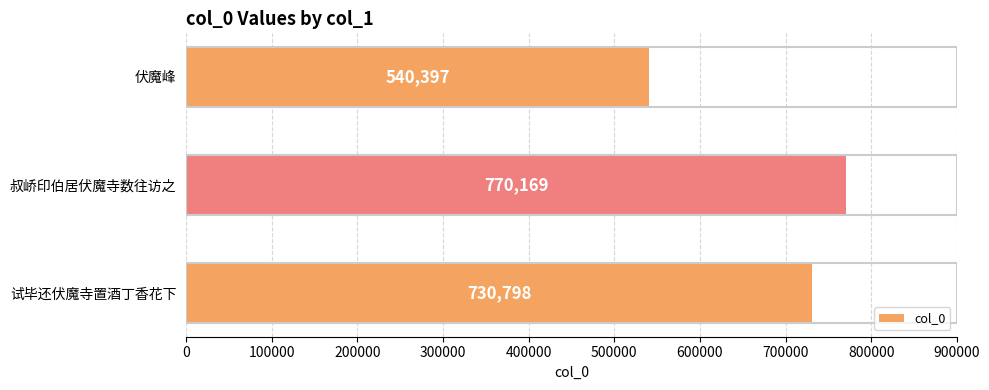

List the labels in order of value, smallest first.

伏魔峰, 试毕还伏魔寺置酒丁香花下, 叔峤印伯居伏魔寺数往访之